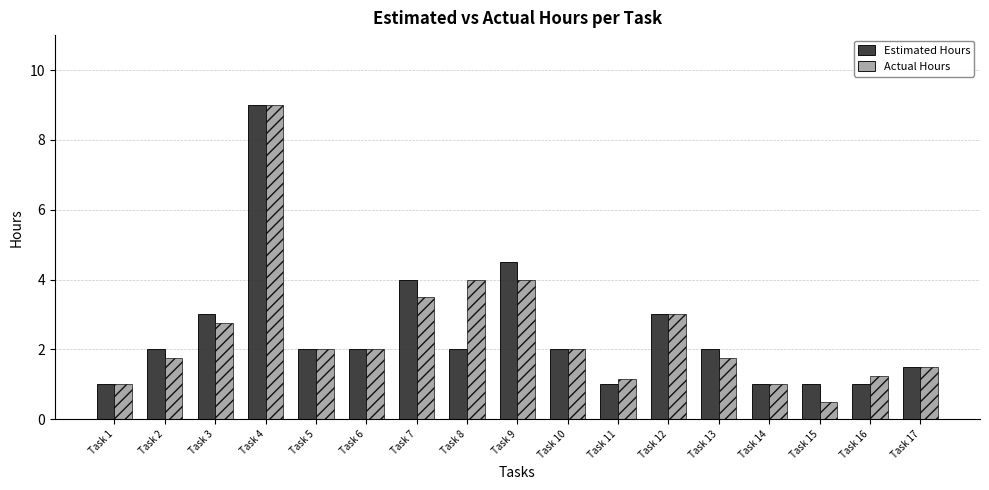

Where is Estimated Hours nearest to the value 5?

Task 9